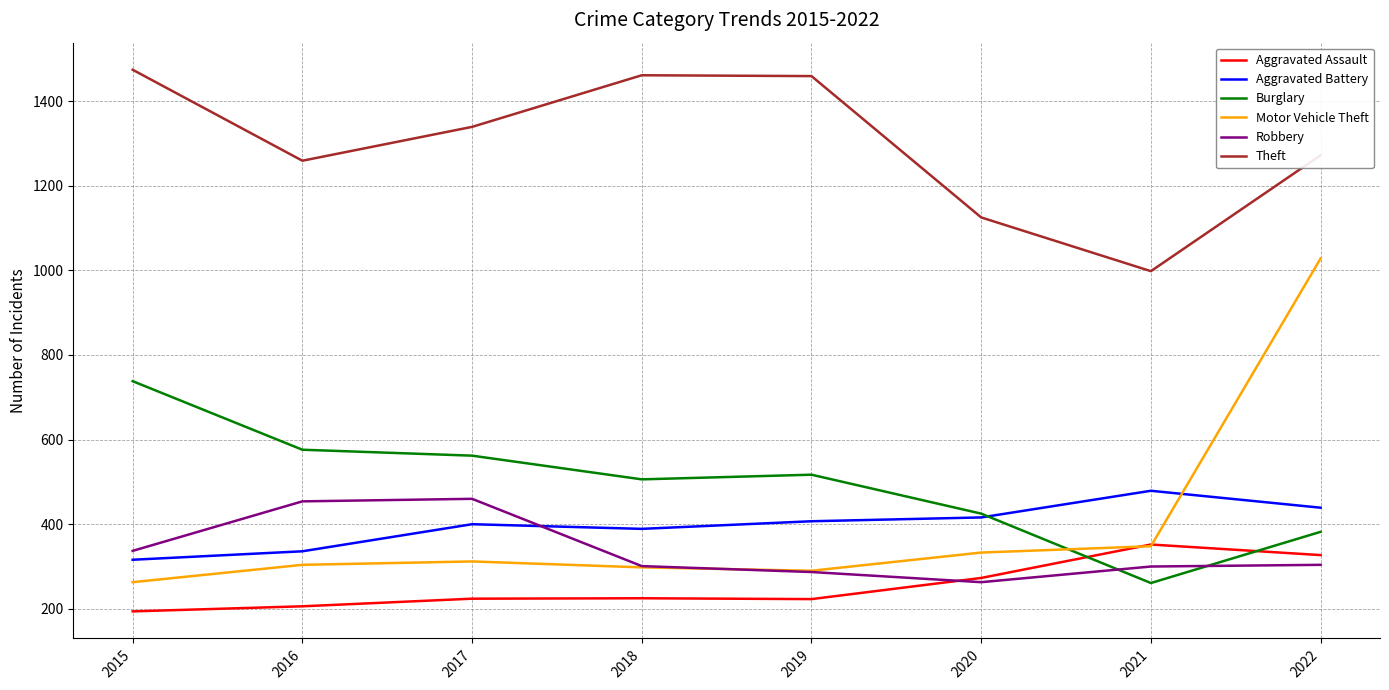

Between 2017 and 2018, which series saw the biggest shift?

Robbery